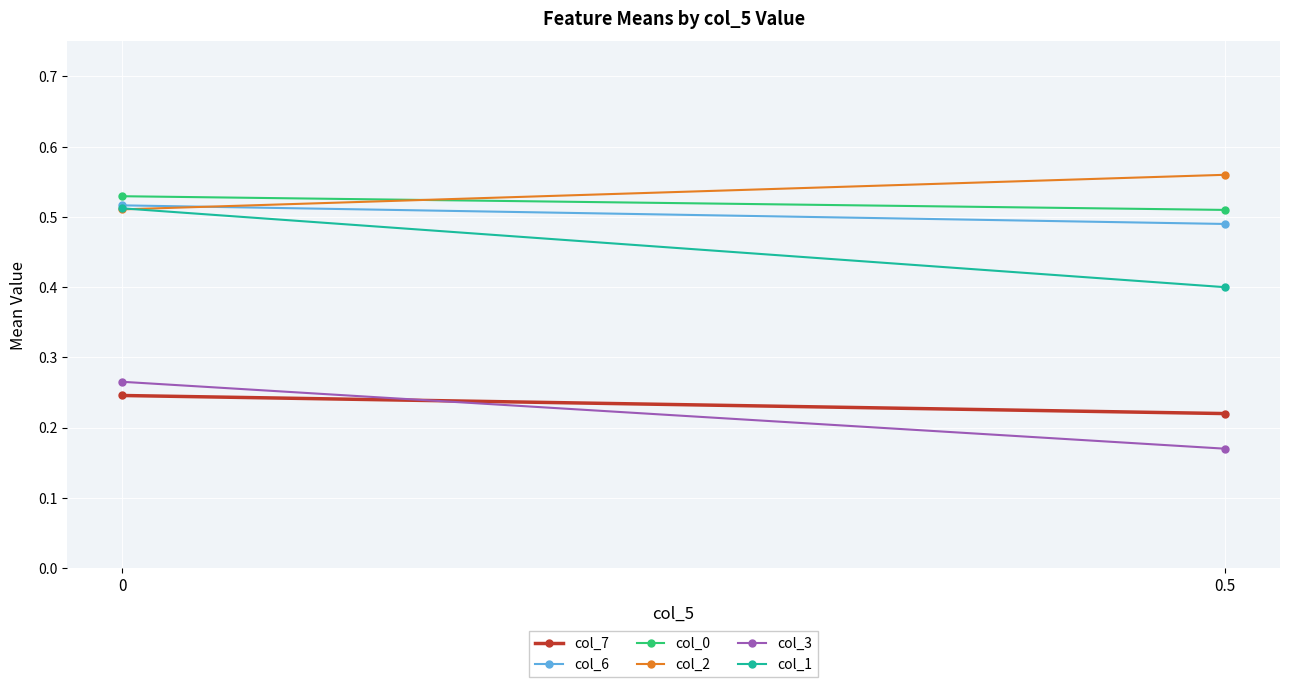

What position from the left is 0.5?

2